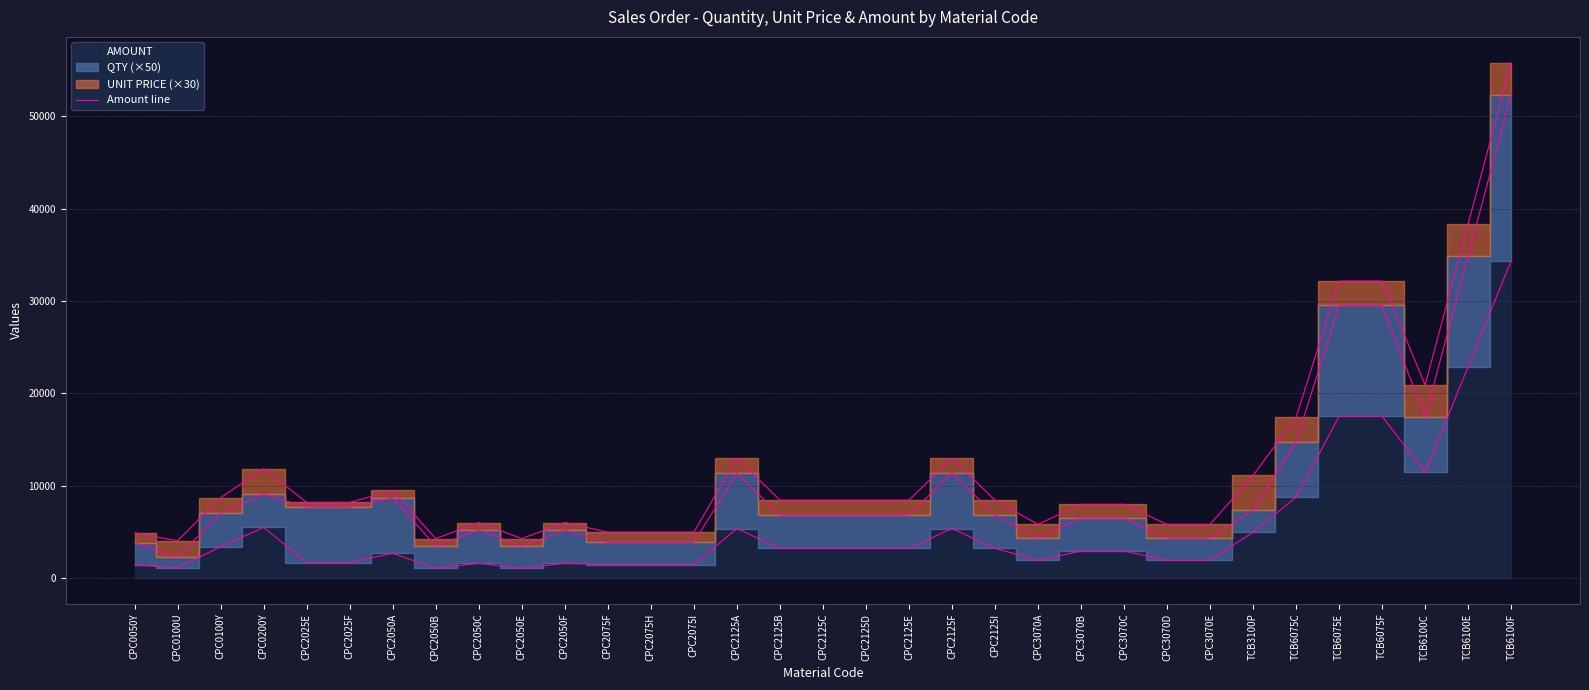

What is the change in value from CPC0100U to CPC2125E?

+2091.6